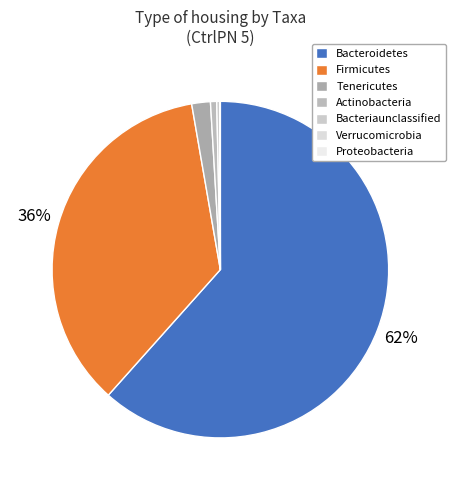

The Bacteroidetes slice represents 56% of the pie. True or false?

False